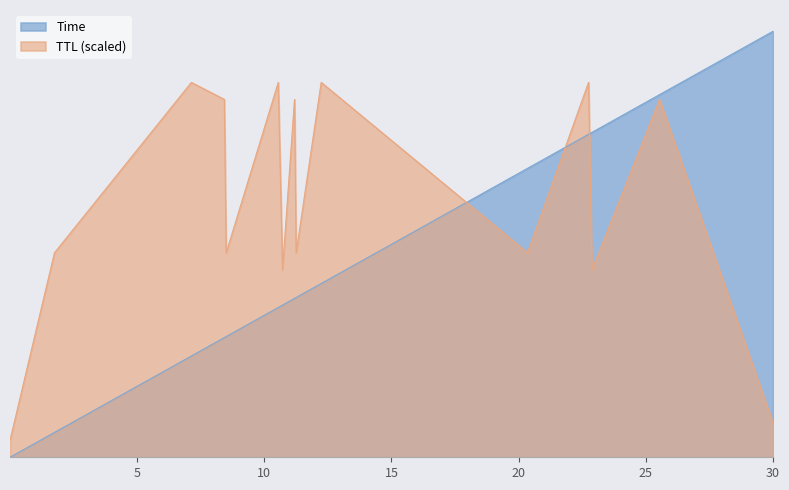

What value does the Time series have at 10?

7.1